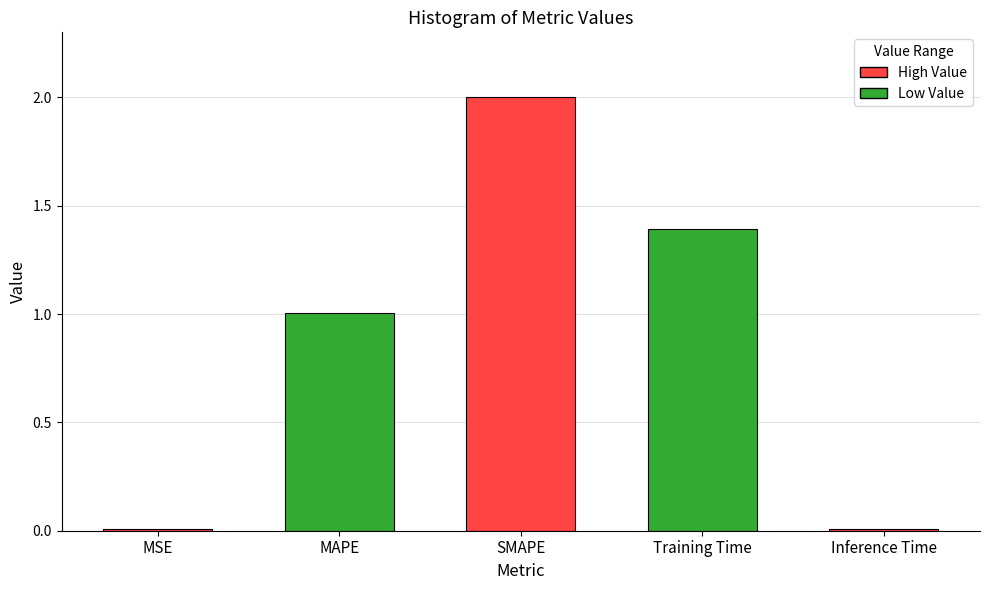

What is the sum of all values?

4.4